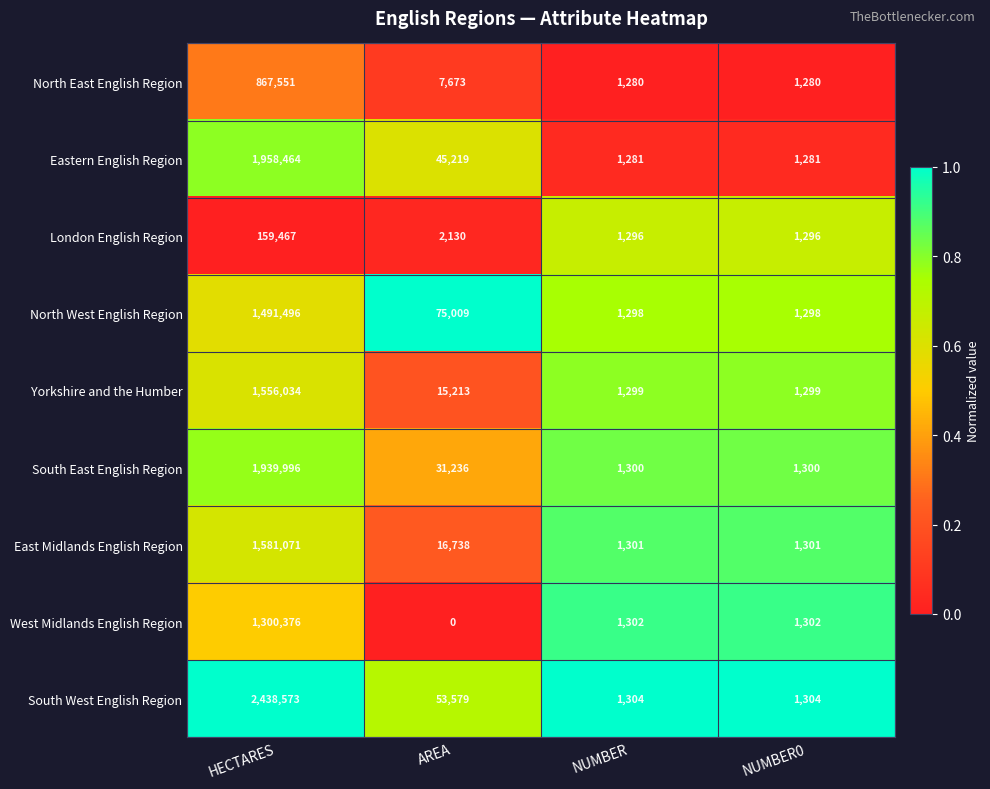

Rank the series at NUMBER0 from highest to lowest value.

South West English Region, West Midlands English Region, East Midlands English Region, South East English Region, Yorkshire and the Humber, North West English Region, London English Region, Eastern English Region, North East English Region